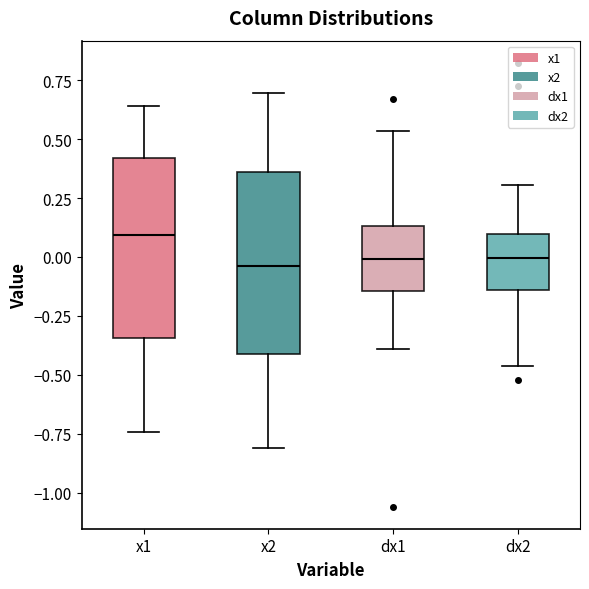

Where does the upper whisker of the box for x1 end on the y-axis? The values are not printed on the chart, so give them approximately, as read against the axis.

0.65